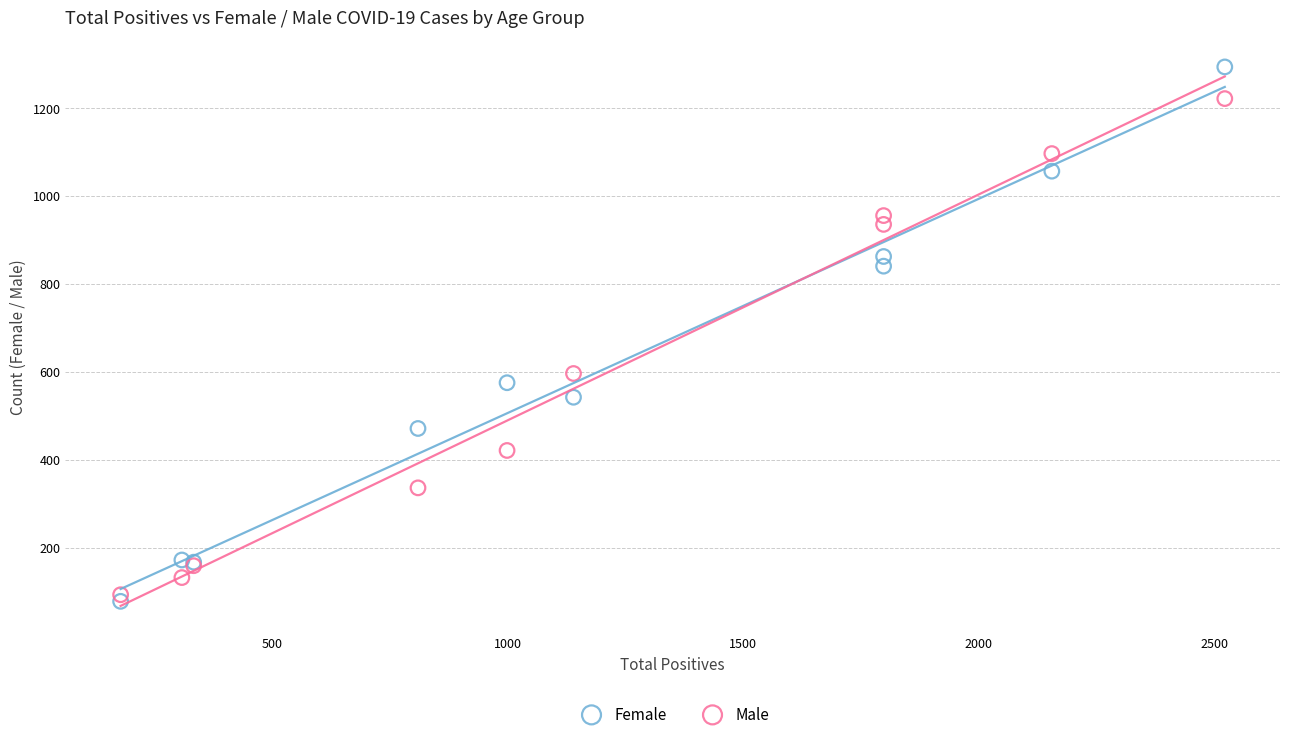

What is the X range (max minus min) for the scatter plot?

2343